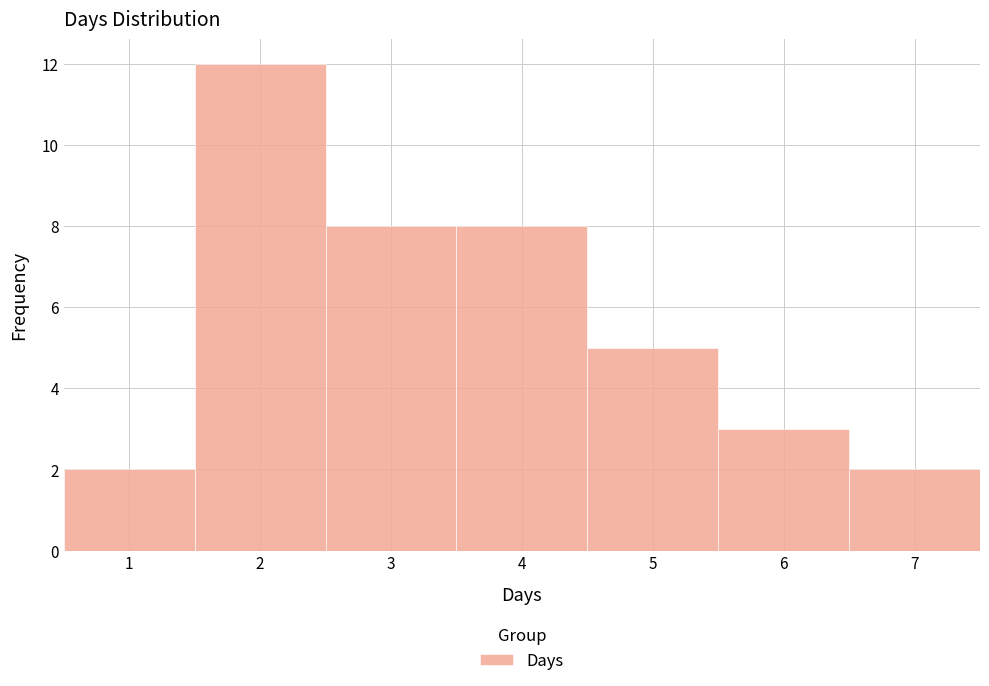

Over which range of the x-axis is the bar tallest?

1.5 to 2.5